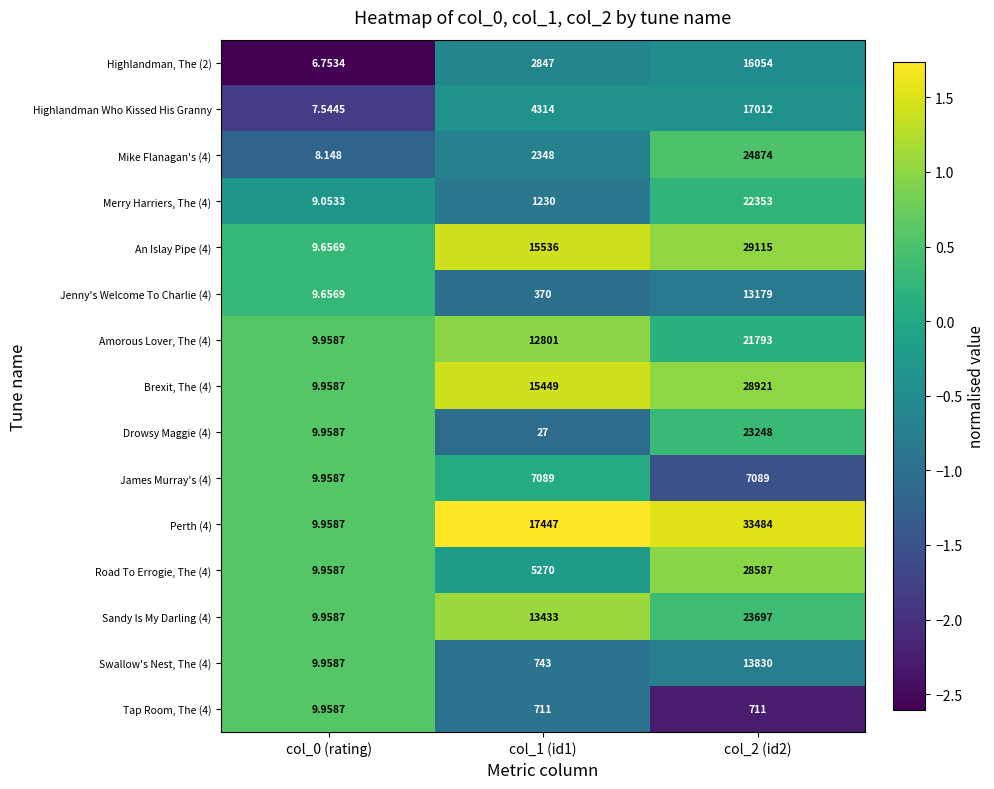

What is the maximum value shown in the chart?

33484.0